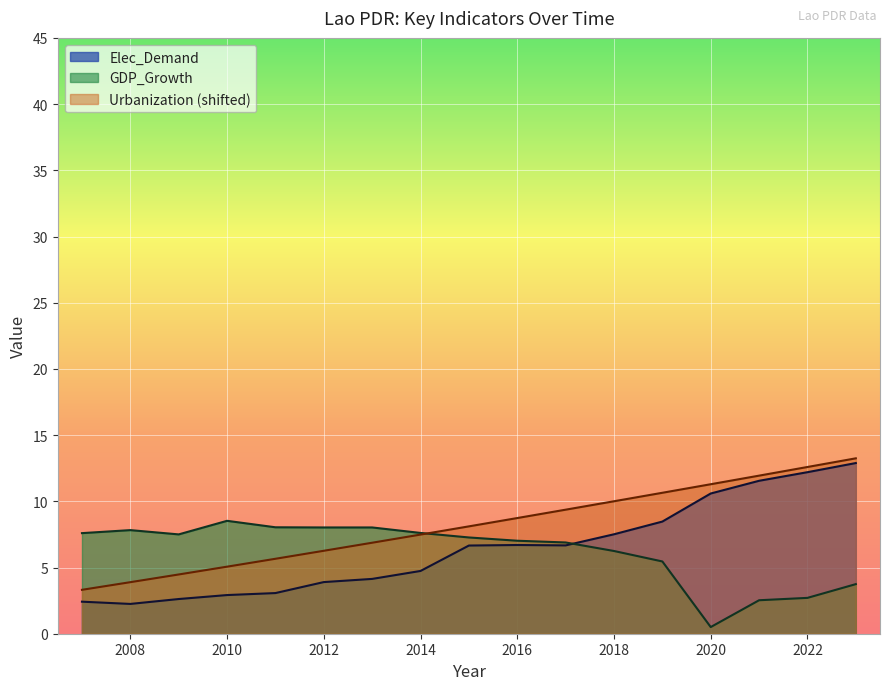

At which label does GDP_Growth first exceed 7?

2007